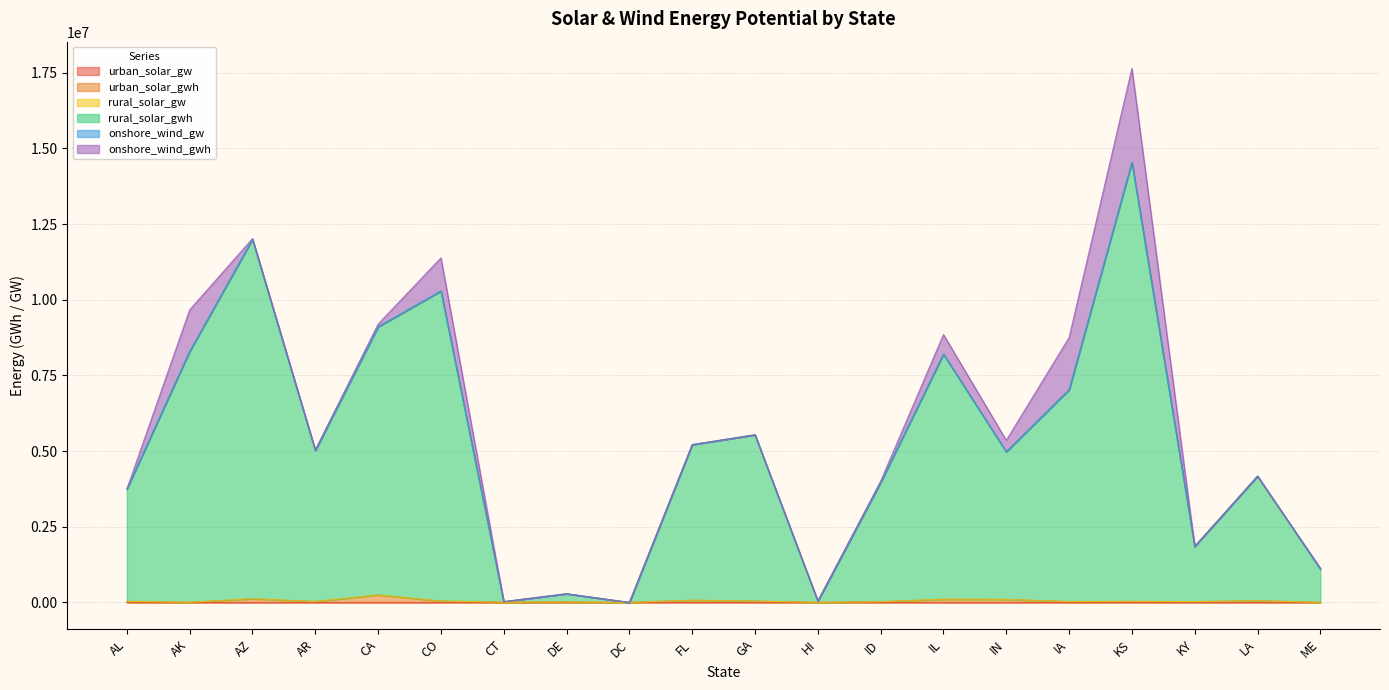

The value of rural_solar_gwh at IA is 7025859. True or false?

True